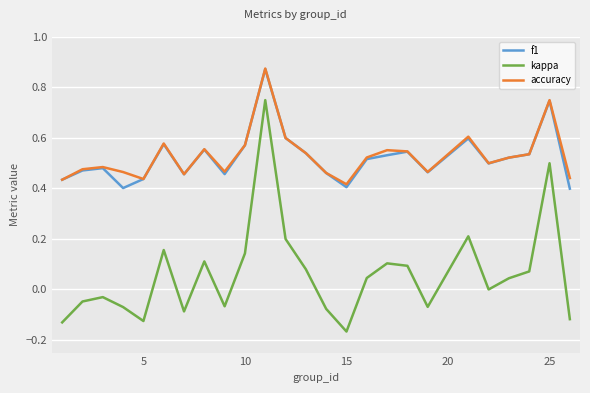

True or false: kappa and accuracy cross at least once.

False